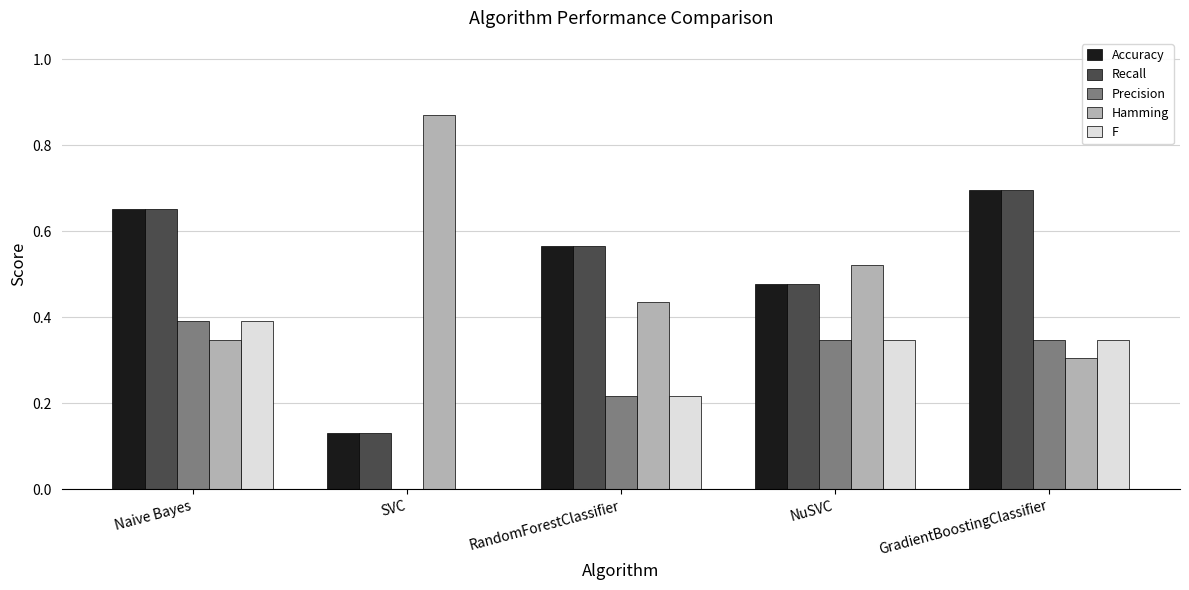

What is the sum of all F values?

1.3